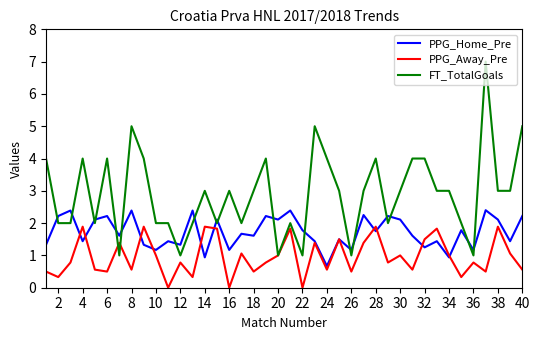

How many lines are shown in the chart?

3